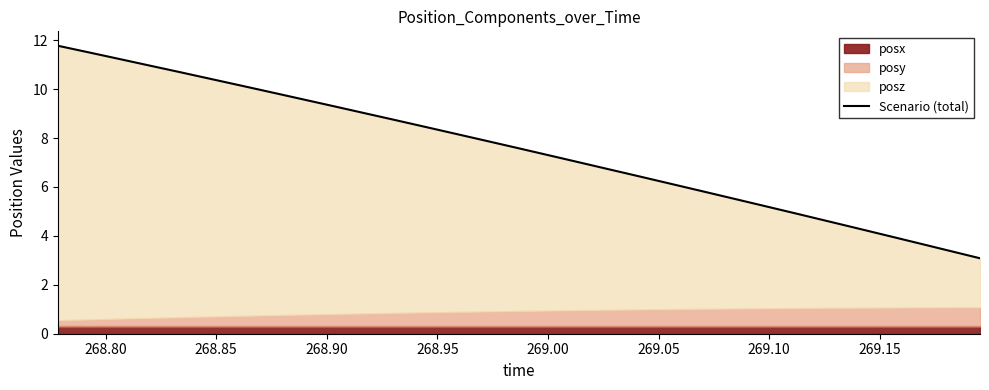

How many lines are shown in the chart?

1